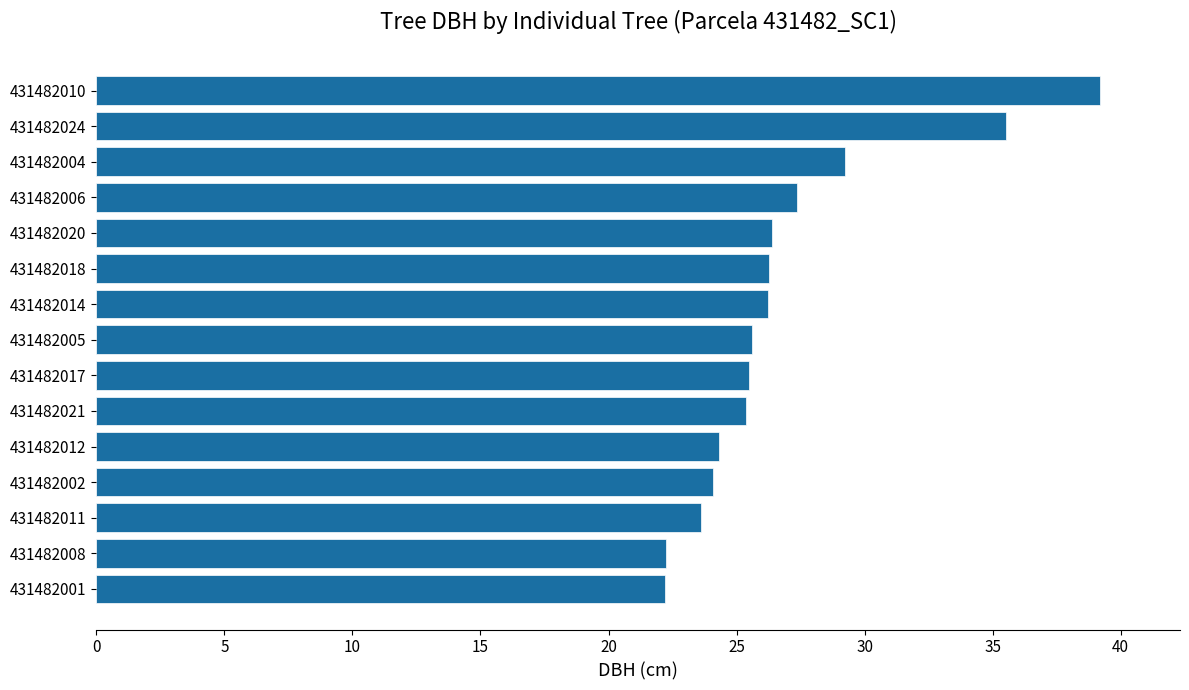

Which label corresponds to the largest value in the chart?

431482010